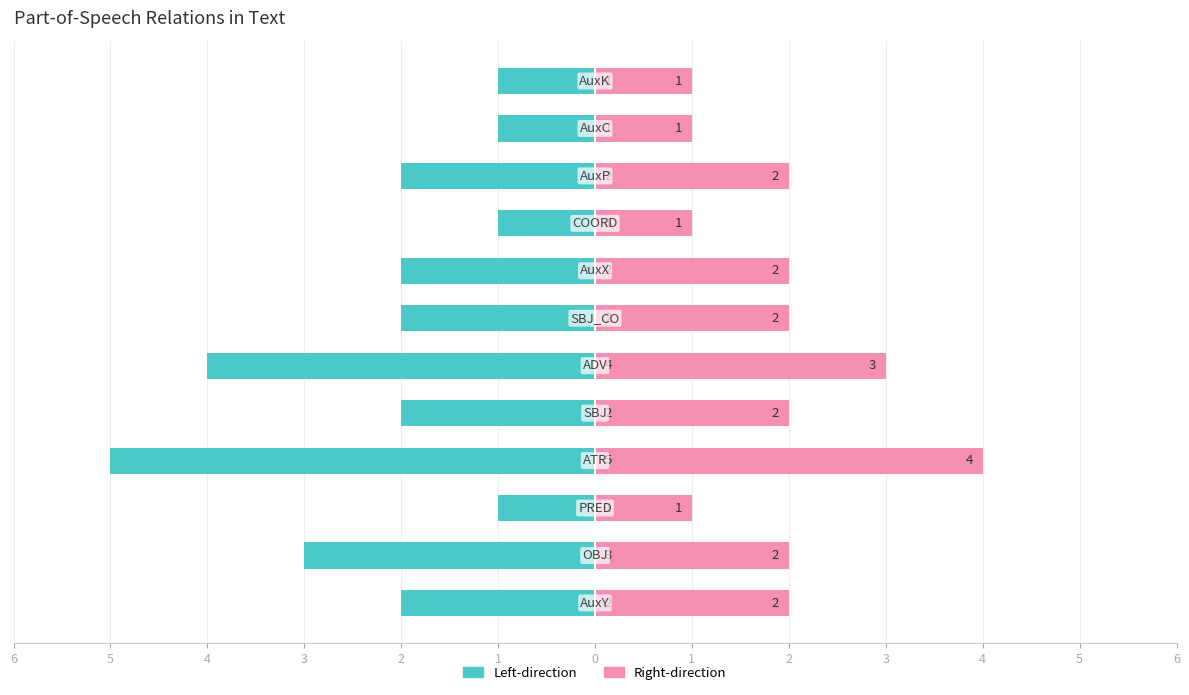

At 1, list the series in order from largest to smallest.

Right-direction, Left-direction